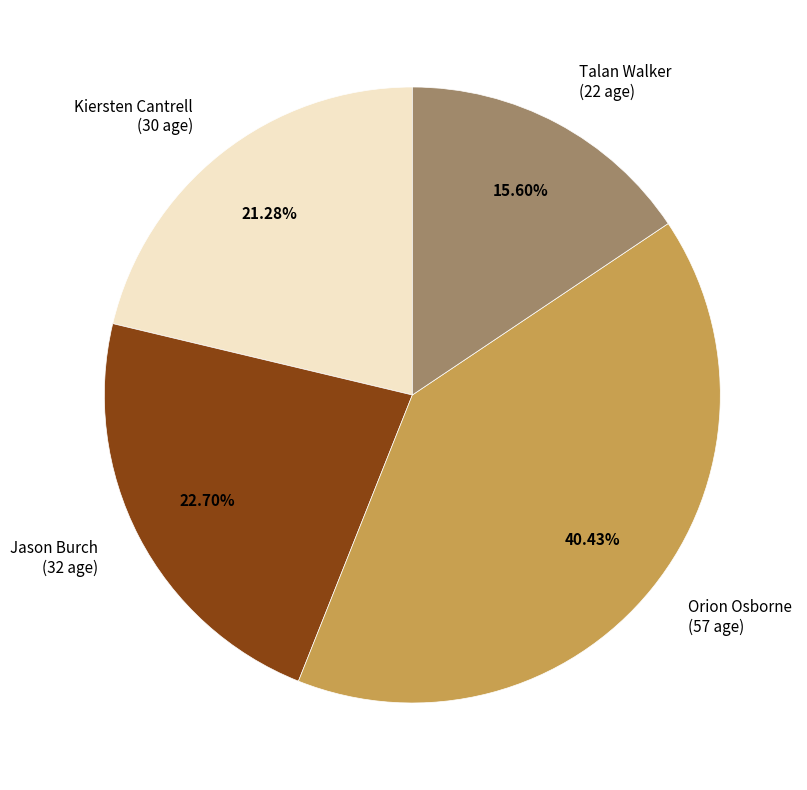

What is the ratio of the value at Jason Burch to the value at Talan Walker?

1.5